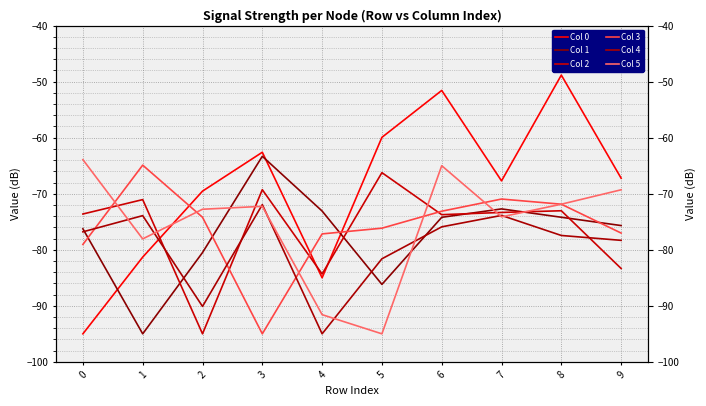

How many data points does each series have?

10